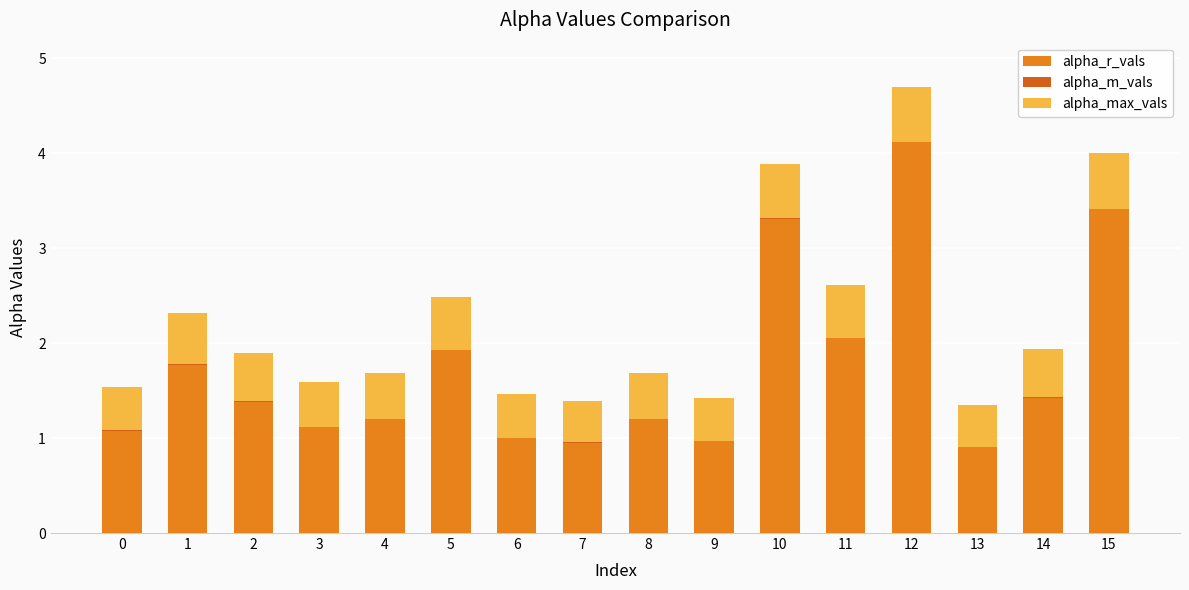

Is it true that alpha_max_vals equals 0.2 at 11?

False